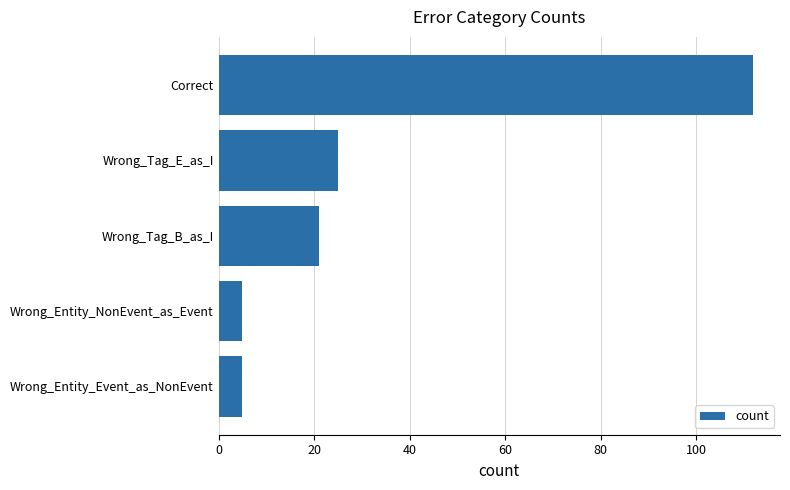

What is the sum of all values?

168